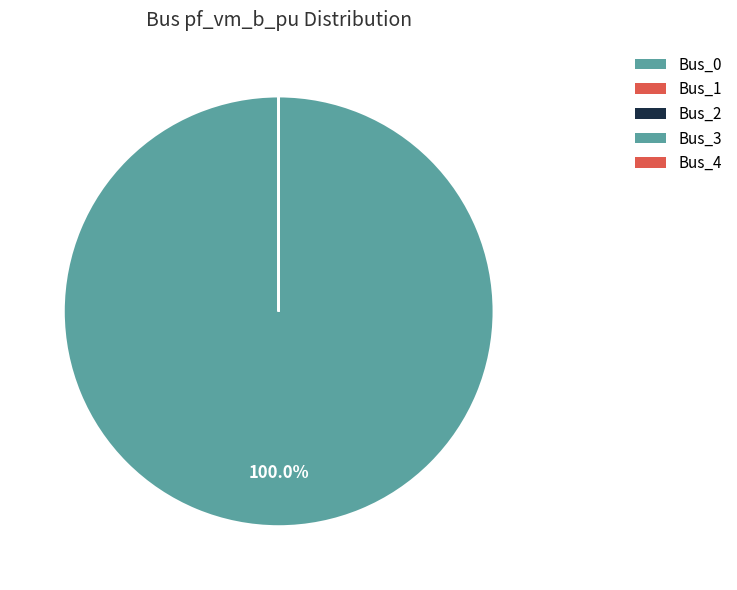

Rank the categories by value from lowest to highest.

Bus_4, Bus_1, Bus_2, Bus_3, Bus_0